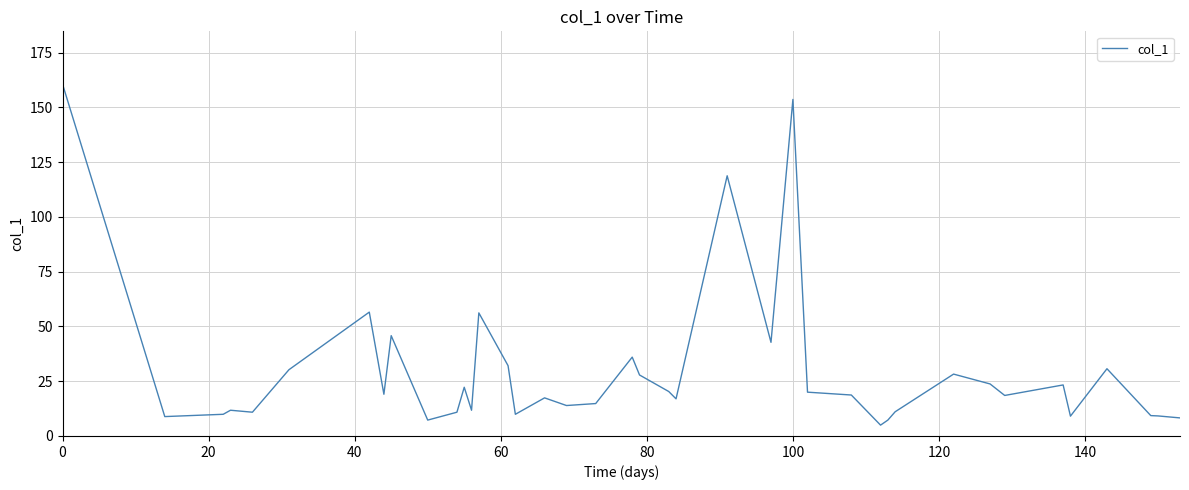

What is the minimum value shown in the chart?

5.0